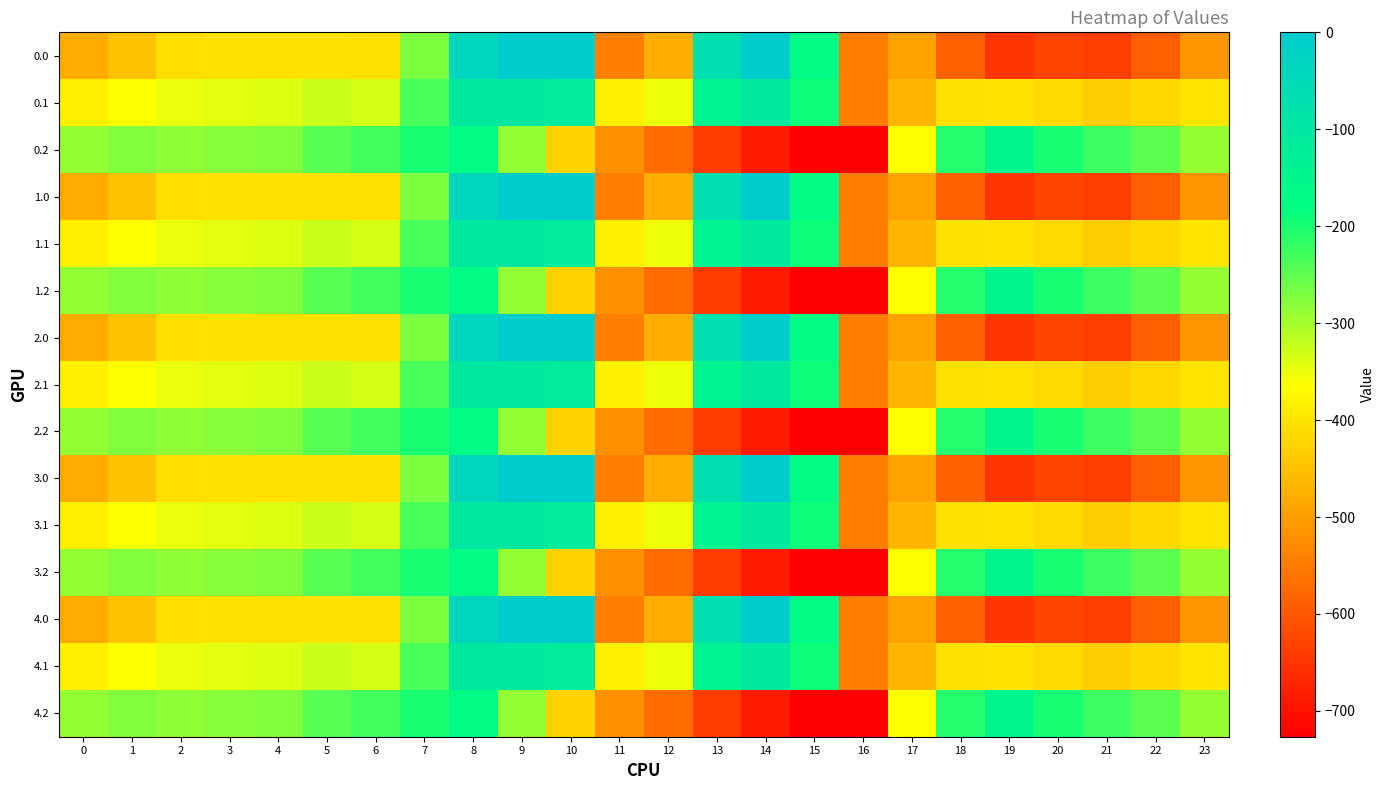

Reading right to left, transcribe all the data shown in this chart.

0.0: 23=-511.3	22=-592.3	21=-638.4	20=-629.9	19=-649.2	18=-586.7	17=-494.8	16=-545.4	15=-172.8	14=-0.3	13=-70.2	12=-477.2	11=-544.3	10=0.0	9=0.0	8=-35.0	7=-270.7	6=-408.0	5=-403.8	4=-404.9	3=-404.4	2=-410.3	1=-449.5	0=-482.0
0.1: 23=-399.4	22=-419.9	21=-432.4	20=-414.5	19=-400.2	18=-405.4	17=-466.6	16=-547.3	15=-190.4	14=-105.5	13=-141.2	12=-350.8	11=-384.7	10=-114.0	9=-104.8	8=-102.3	7=-234.9	6=-332.2	5=-325.7	4=-339.6	3=-342.7	2=-347.9	1=-361.1	0=-384.6
0.2: 23=-287.5	22=-247.4	21=-226.4	20=-199.2	19=-151.0	18=-210.0	17=-362.4	16=-726.6	15=-725.8	14=-687.4	13=-640.4	12=-571.2	11=-520.6	10=-423.5	9=-288.5	8=-169.5	7=-199.0	6=-228.8	5=-245.0	4=-274.4	3=-281.0	2=-285.5	1=-272.7	0=-287.1
1.0: 23=-511.3	22=-592.3	21=-638.4	20=-629.9	19=-649.2	18=-586.7	17=-494.8	16=-545.4	15=-172.8	14=-0.3	13=-70.2	12=-477.2	11=-544.3	10=0.0	9=0.0	8=-35.0	7=-270.7	6=-408.0	5=-403.8	4=-404.9	3=-404.4	2=-410.3	1=-449.5	0=-482.0
1.1: 23=-399.4	22=-419.9	21=-432.4	20=-414.5	19=-400.2	18=-405.4	17=-466.6	16=-547.3	15=-190.4	14=-105.5	13=-141.2	12=-350.8	11=-384.7	10=-114.0	9=-104.8	8=-102.3	7=-234.9	6=-332.2	5=-325.7	4=-339.6	3=-342.7	2=-347.9	1=-361.1	0=-384.6
1.2: 23=-287.5	22=-247.4	21=-226.4	20=-199.2	19=-151.0	18=-210.0	17=-362.4	16=-726.6	15=-725.8	14=-687.4	13=-640.4	12=-571.2	11=-520.6	10=-423.5	9=-288.5	8=-169.5	7=-199.0	6=-228.8	5=-245.0	4=-274.4	3=-281.0	2=-285.5	1=-272.7	0=-287.1
2.0: 23=-511.3	22=-592.3	21=-638.4	20=-629.9	19=-649.2	18=-586.7	17=-494.8	16=-545.4	15=-172.8	14=-0.3	13=-70.2	12=-477.2	11=-544.3	10=0.0	9=0.0	8=-35.0	7=-270.7	6=-408.0	5=-403.8	4=-404.9	3=-404.4	2=-410.3	1=-449.5	0=-482.0
2.1: 23=-399.4	22=-419.9	21=-432.4	20=-414.5	19=-400.2	18=-405.4	17=-466.6	16=-547.3	15=-190.4	14=-105.5	13=-141.2	12=-350.8	11=-384.7	10=-114.0	9=-104.8	8=-102.3	7=-234.9	6=-332.2	5=-325.7	4=-339.6	3=-342.7	2=-347.9	1=-361.1	0=-384.6
2.2: 23=-287.5	22=-247.4	21=-226.4	20=-199.2	19=-151.0	18=-210.0	17=-362.4	16=-726.6	15=-725.8	14=-687.4	13=-640.4	12=-571.2	11=-520.6	10=-423.5	9=-288.5	8=-169.5	7=-199.0	6=-228.8	5=-245.0	4=-274.4	3=-281.0	2=-285.5	1=-272.7	0=-287.1
3.0: 23=-511.3	22=-592.3	21=-638.4	20=-629.9	19=-649.2	18=-586.7	17=-494.8	16=-545.4	15=-172.8	14=-0.3	13=-70.2	12=-477.2	11=-544.3	10=0.0	9=0.0	8=-35.0	7=-270.7	6=-408.0	5=-403.8	4=-404.9	3=-404.4	2=-410.3	1=-449.5	0=-482.0
3.1: 23=-399.4	22=-419.9	21=-432.4	20=-414.5	19=-400.2	18=-405.4	17=-466.6	16=-547.3	15=-190.4	14=-105.5	13=-141.2	12=-350.8	11=-384.7	10=-114.0	9=-104.8	8=-102.3	7=-234.9	6=-332.2	5=-325.7	4=-339.6	3=-342.7	2=-347.9	1=-361.1	0=-384.6
3.2: 23=-287.5	22=-247.4	21=-226.4	20=-199.2	19=-151.0	18=-210.0	17=-362.4	16=-726.6	15=-725.8	14=-687.4	13=-640.4	12=-571.2	11=-520.6	10=-423.5	9=-288.5	8=-169.5	7=-199.0	6=-228.8	5=-245.0	4=-274.4	3=-281.0	2=-285.5	1=-272.7	0=-287.1
4.0: 23=-511.3	22=-592.3	21=-638.4	20=-629.9	19=-649.2	18=-586.7	17=-494.8	16=-545.4	15=-172.8	14=-0.3	13=-70.2	12=-477.2	11=-544.3	10=0.0	9=0.0	8=-35.0	7=-270.7	6=-408.0	5=-403.8	4=-404.9	3=-404.4	2=-410.3	1=-449.5	0=-482.0
4.1: 23=-399.4	22=-419.9	21=-432.4	20=-414.5	19=-400.2	18=-405.4	17=-466.6	16=-547.3	15=-190.4	14=-105.5	13=-141.2	12=-350.8	11=-384.7	10=-114.0	9=-104.8	8=-102.3	7=-234.9	6=-332.2	5=-325.7	4=-339.6	3=-342.7	2=-347.9	1=-361.1	0=-384.6
4.2: 23=-287.5	22=-247.4	21=-226.4	20=-199.2	19=-151.0	18=-210.0	17=-362.4	16=-726.6	15=-725.8	14=-687.4	13=-640.4	12=-571.2	11=-520.6	10=-423.5	9=-288.5	8=-169.5	7=-199.0	6=-228.8	5=-245.0	4=-274.4	3=-281.0	2=-285.5	1=-272.7	0=-287.1